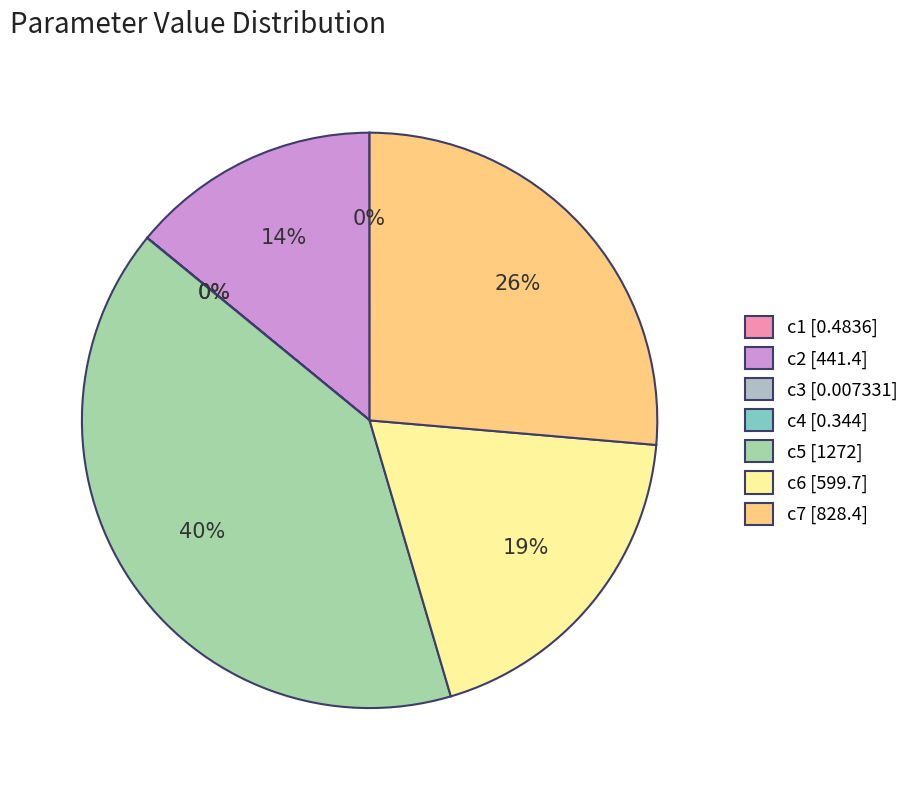

Which slice is the largest?

c5